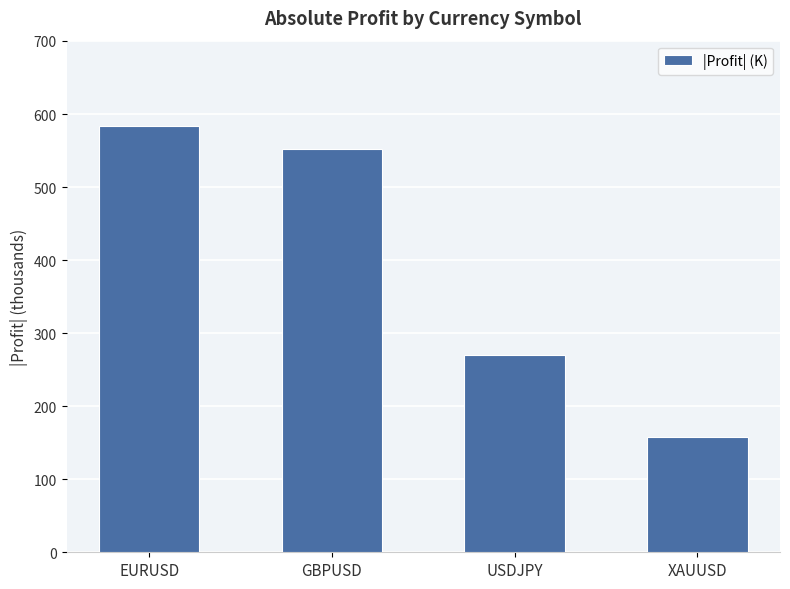

What is the sum of the values at XAUUSD and EURUSD?

741.5